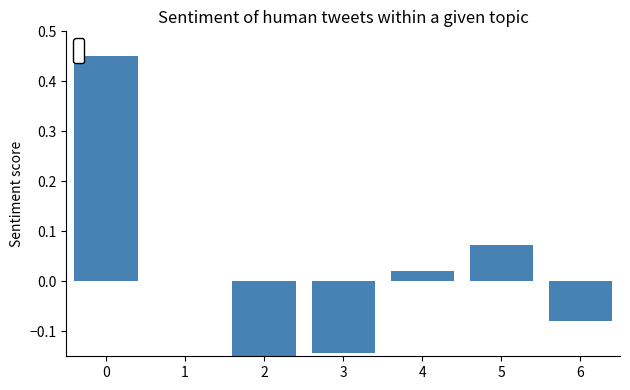

The chart shows a value of -0.0 at 1. True or false?

True